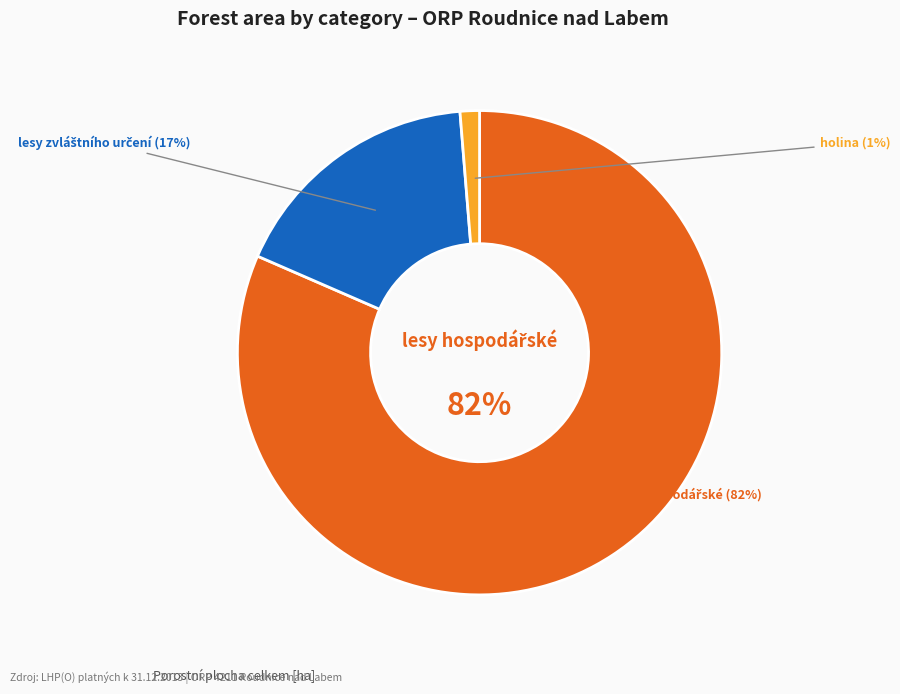

To the nearest percent, what portion does lesy hospodářské represent?

82%